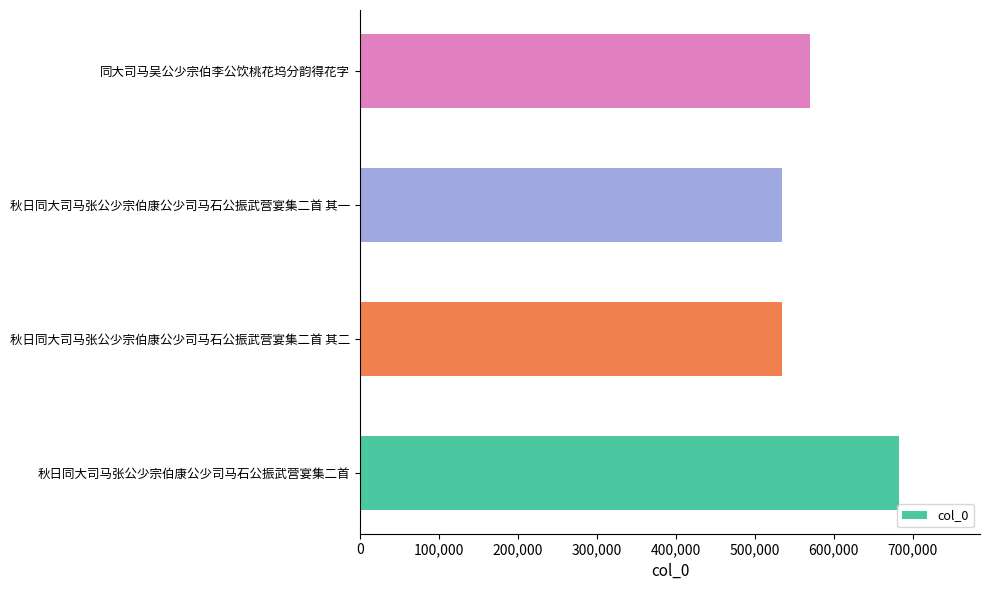

The chart shows a value of 535068 at 秋日同大司马张公少宗伯康公少司马石公振武营宴集二首 其二. True or false?

True